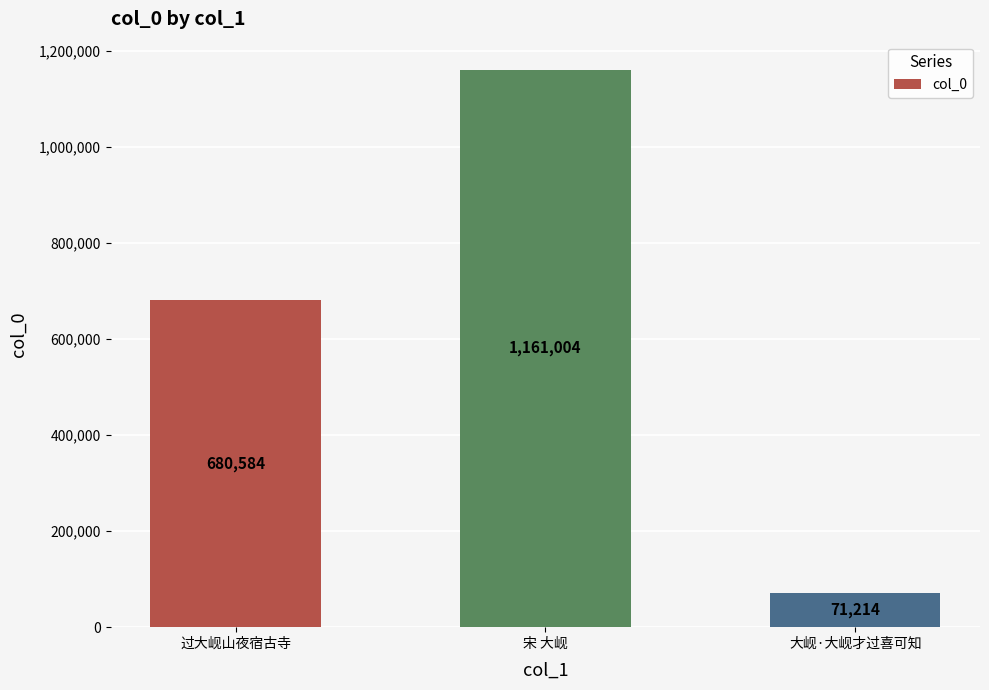

What is the smallest value displayed?

71214